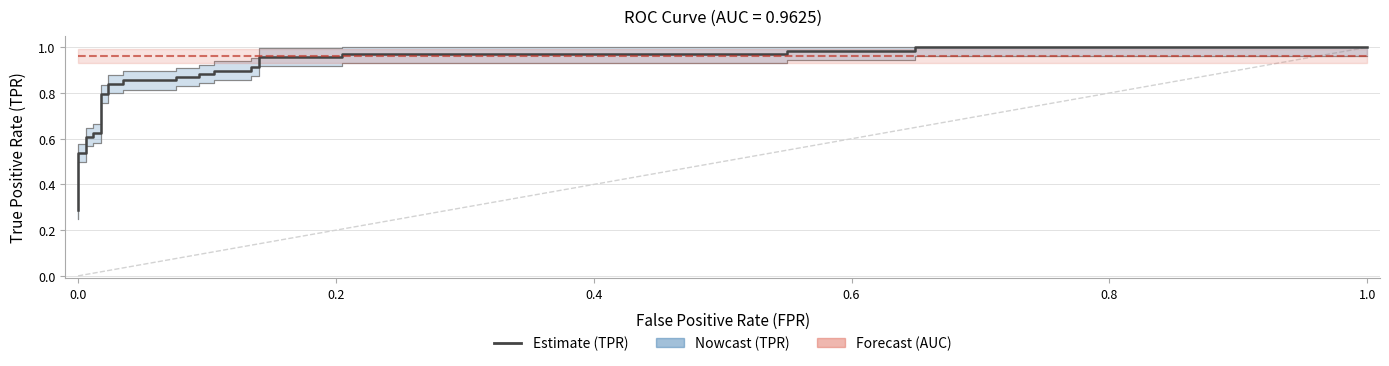

List the series in order of their overall mean, highest first.

roc_auc, tpr